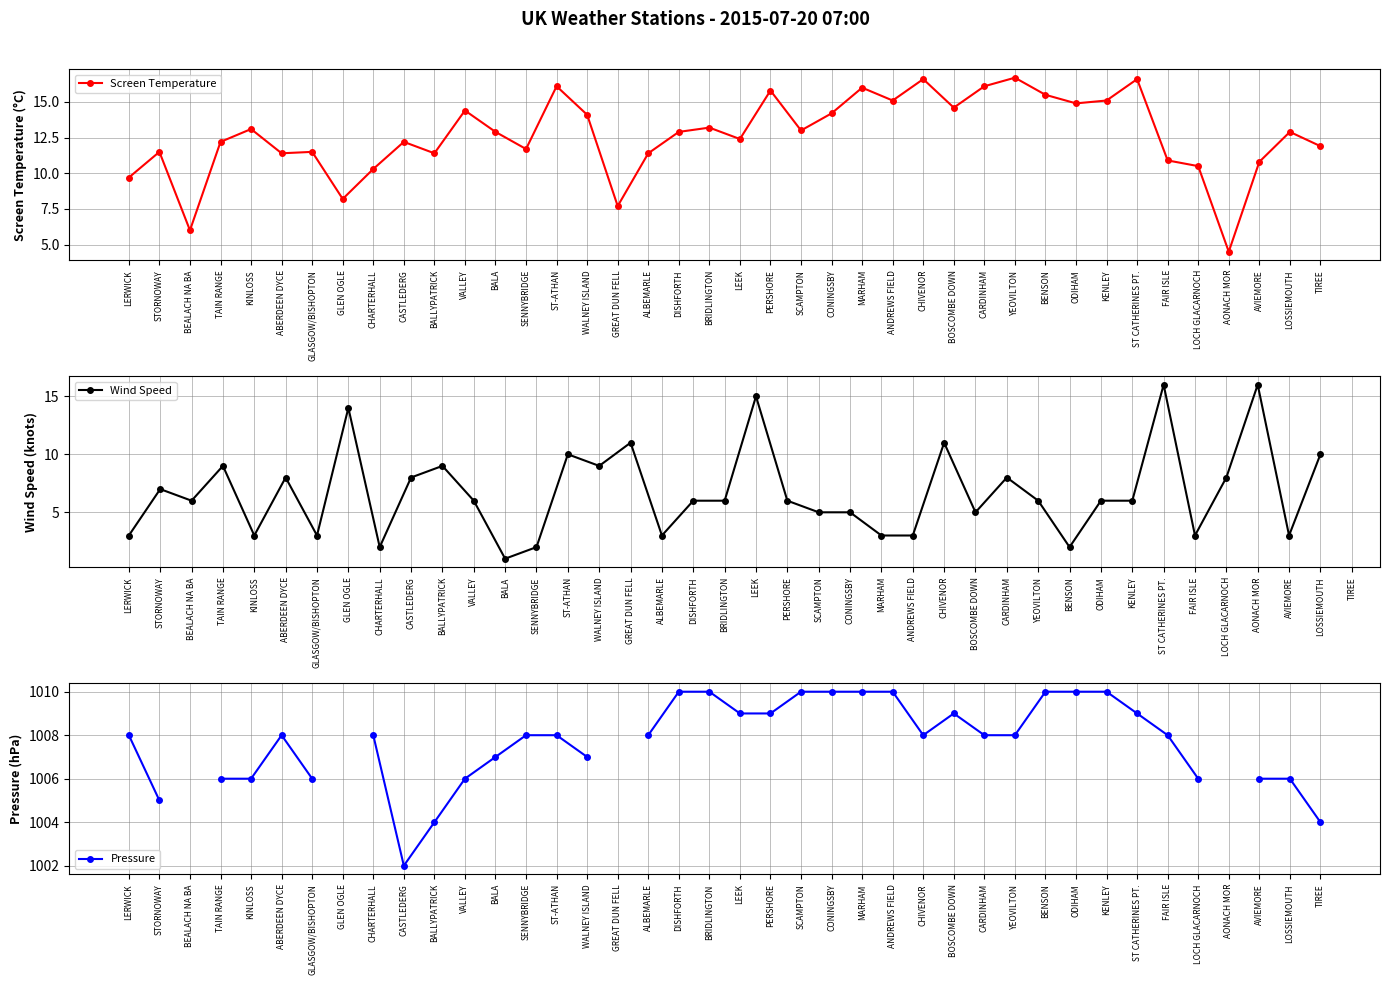

Is it true that Wind Speed equals 3.0 at AVIEMORE?

True